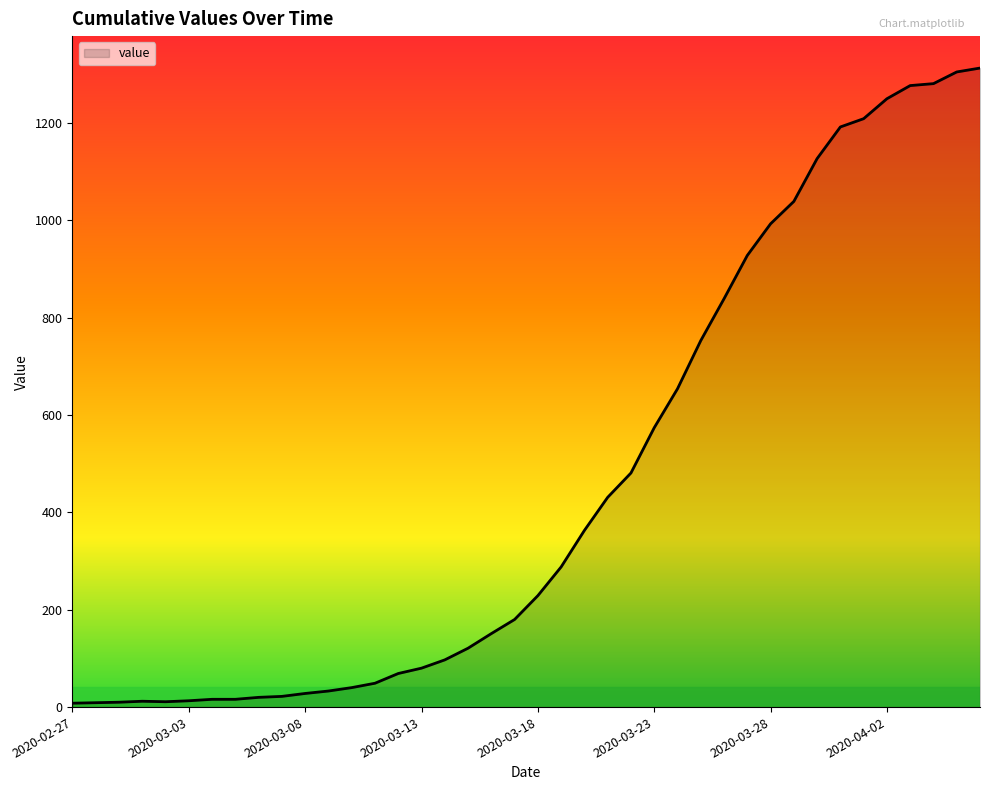

How many categories are shown in the chart?

40